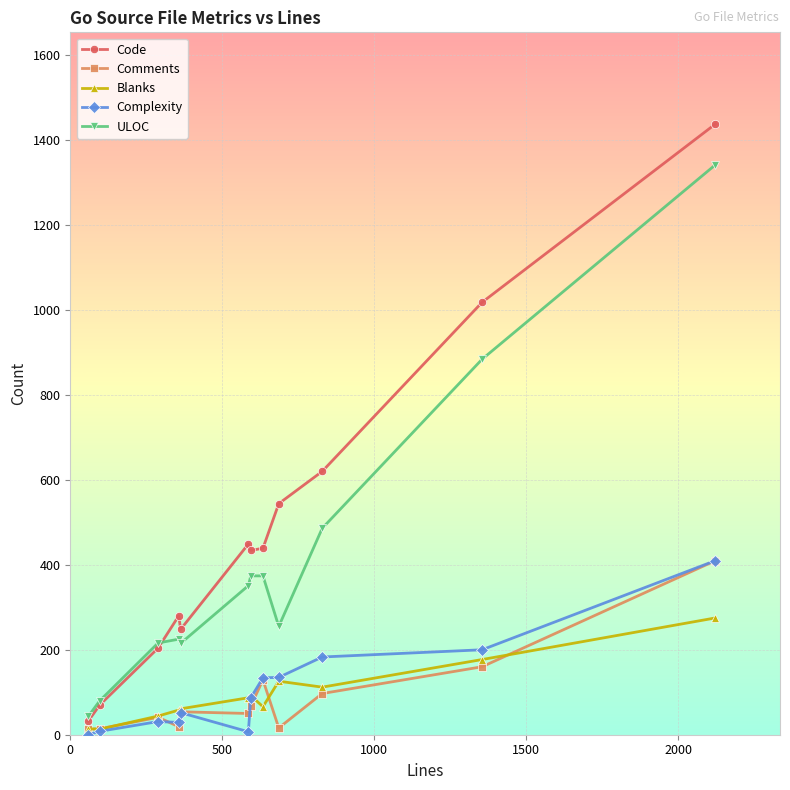

Which series has the largest range (max minus min)?

Code